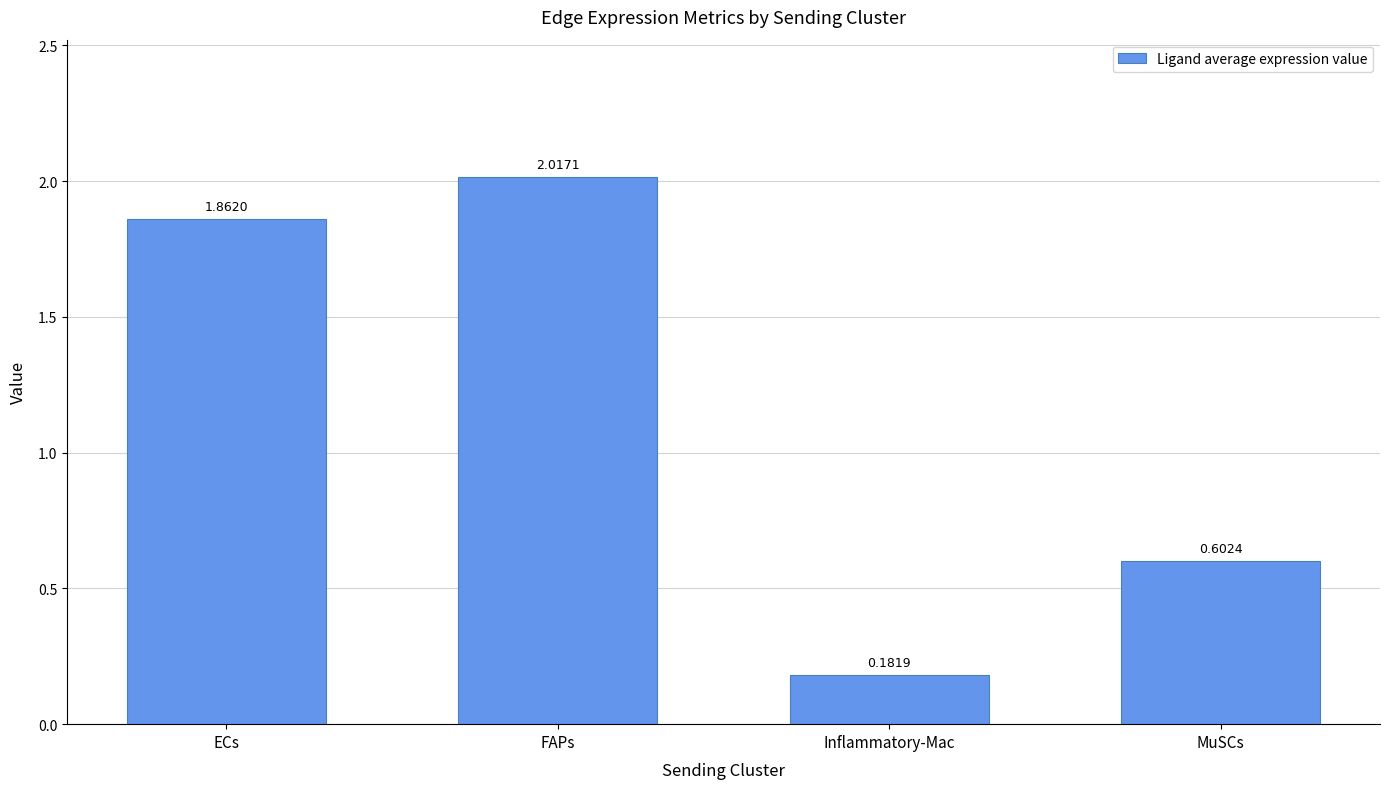

At which label does the data first exceed 1?

ECs